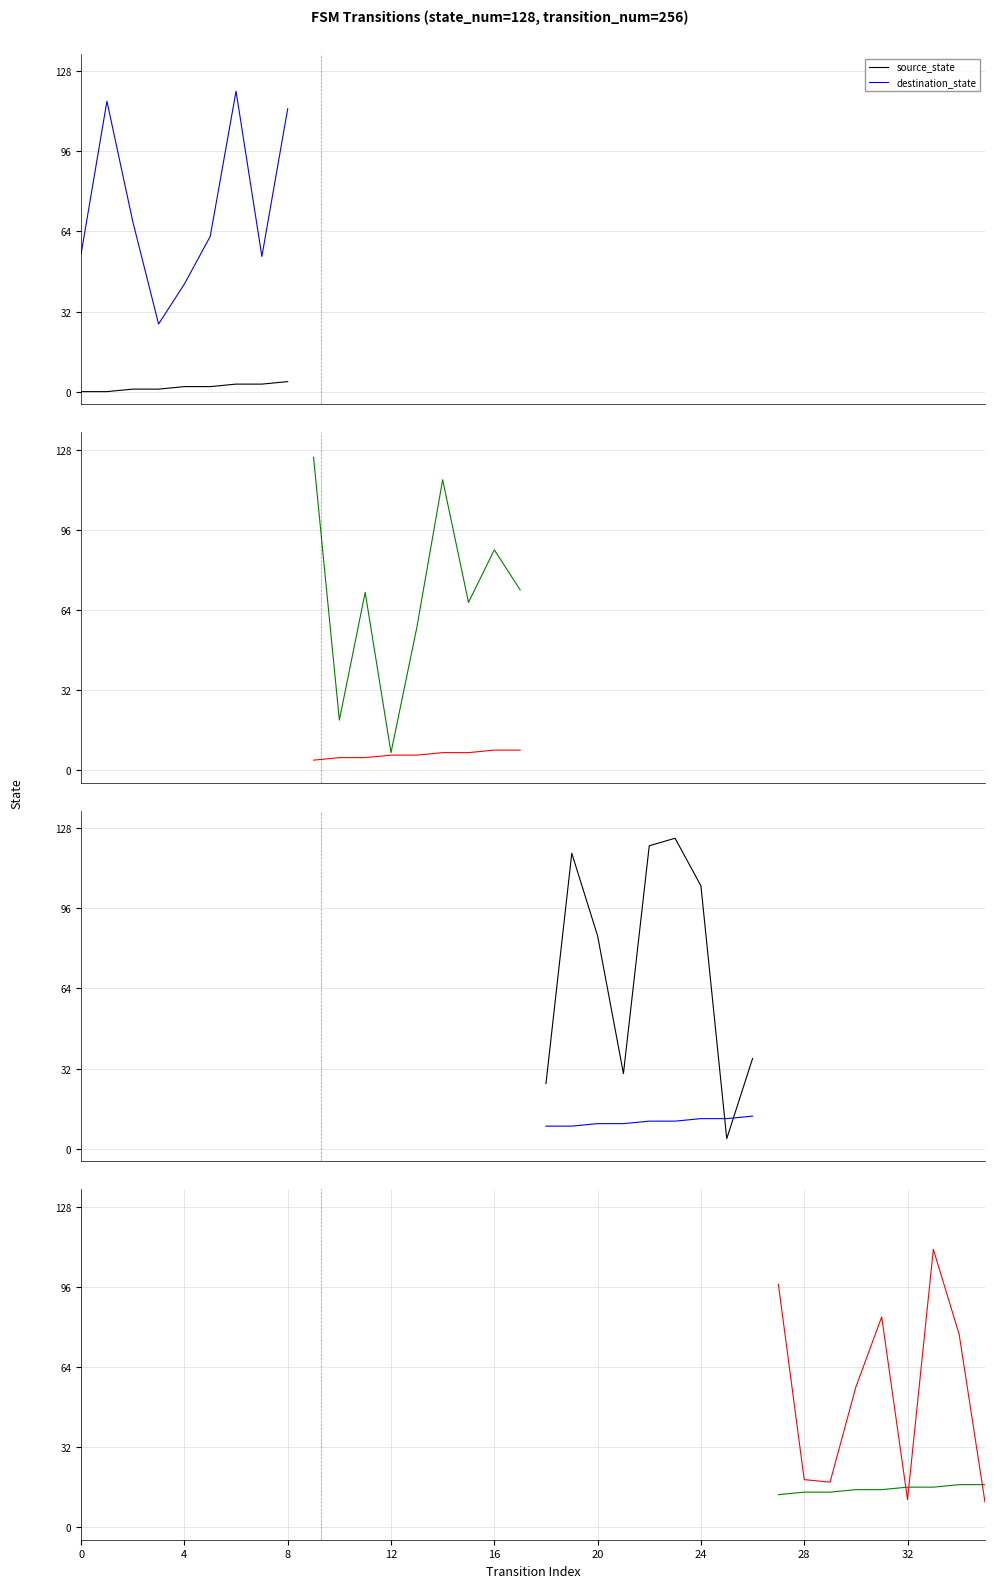

True or false: destination_state has more than 2 interior local peaks.

False